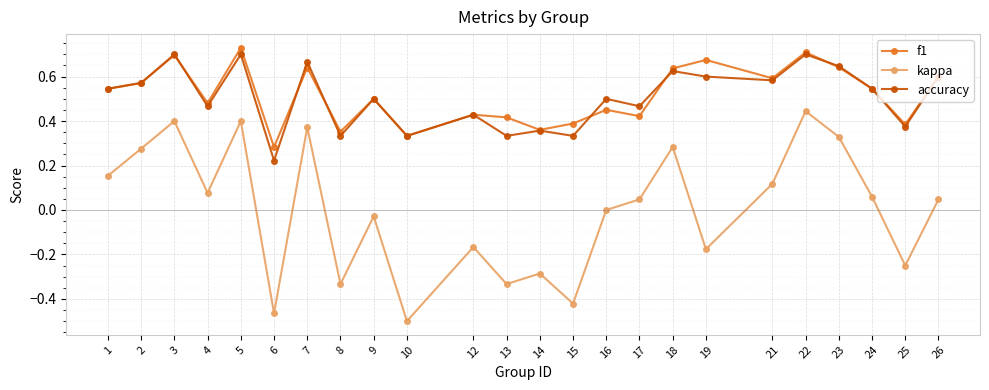

Which category has the lowest value in the kappa series?

10